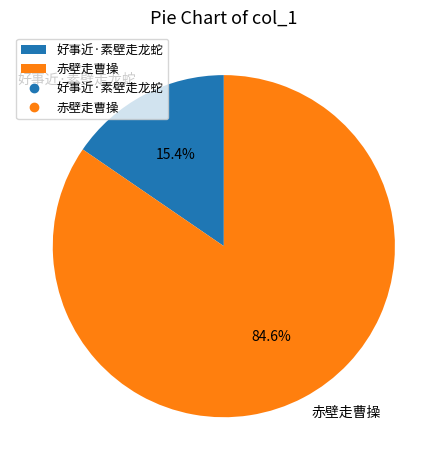

To the nearest percent, what portion does 赤壁走曹操 represent?

85%